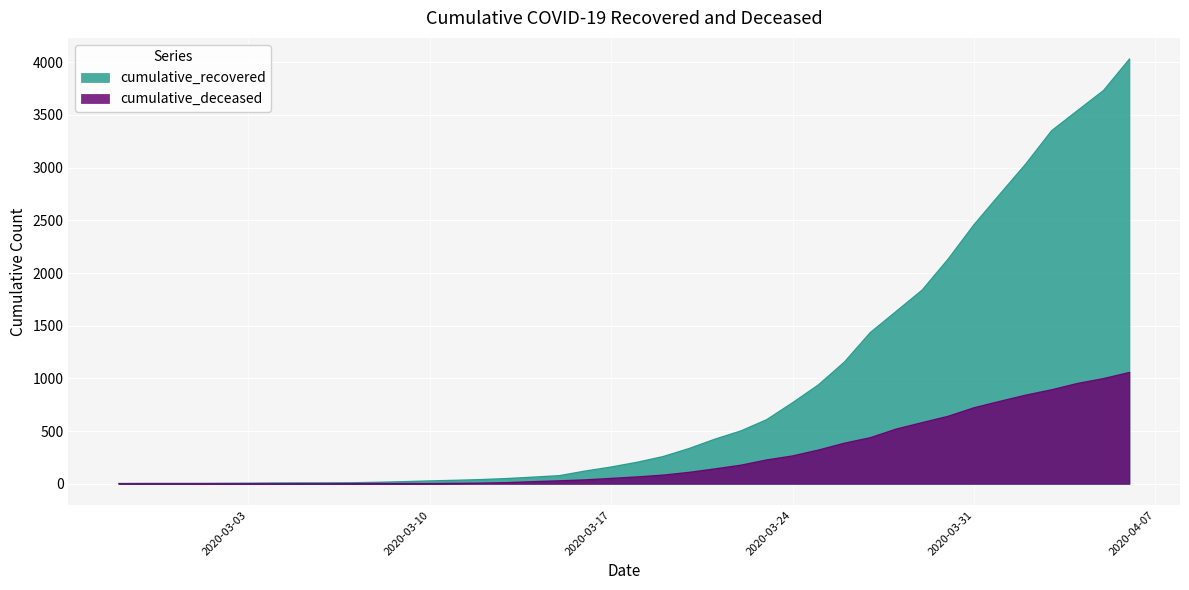

What is the difference between the cumulative_deceased values at 2020-03-05 and 2020-03-07?

1